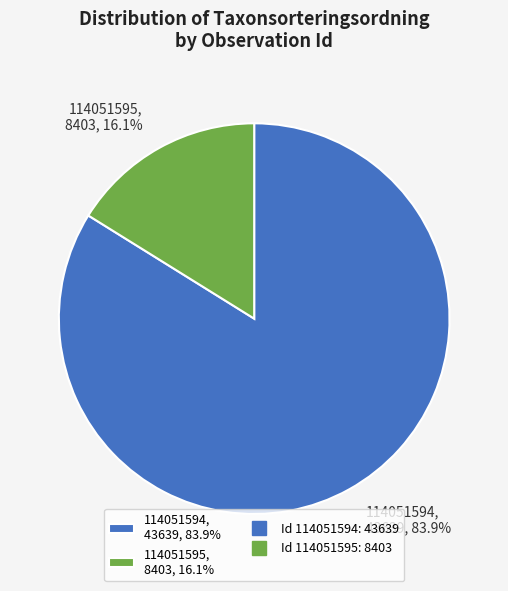

How many segments does this pie chart have?

2